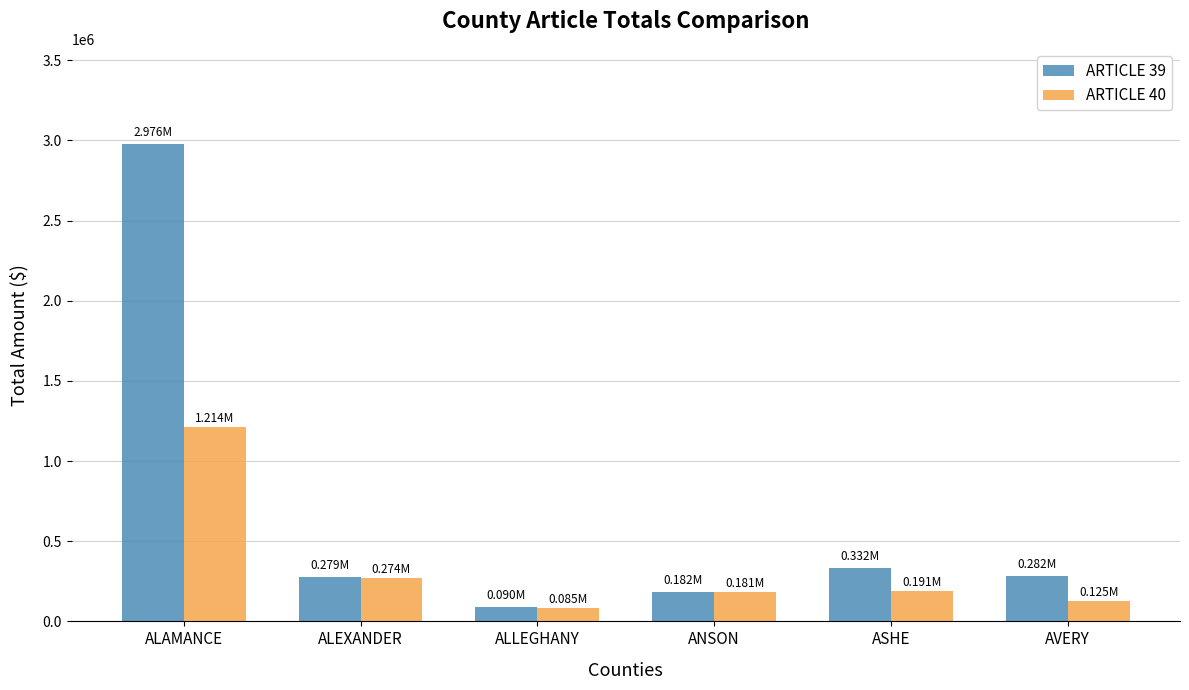

Where is ARTICLE 39 nearest to the value 1533235?

ASHE